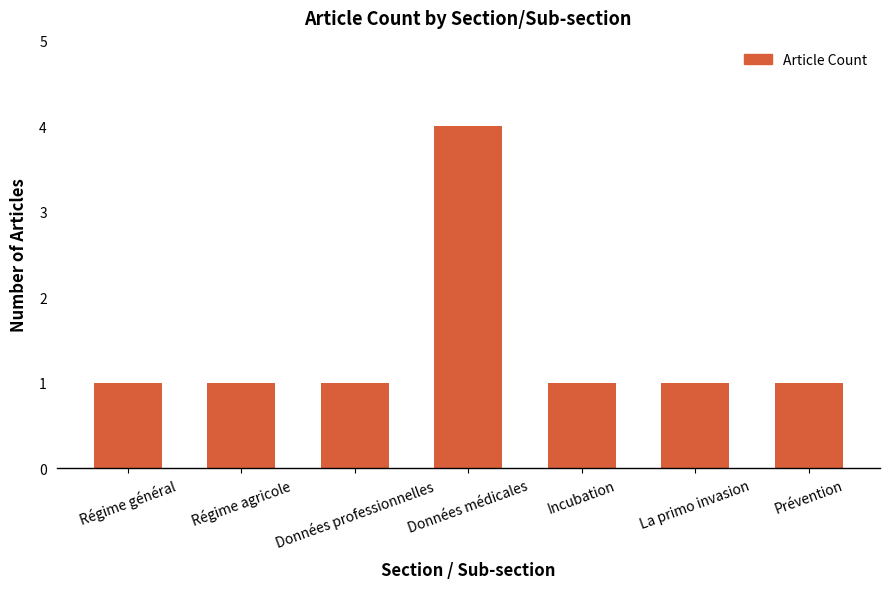

What is the label of the 6th bar from the right?

Régime agricole